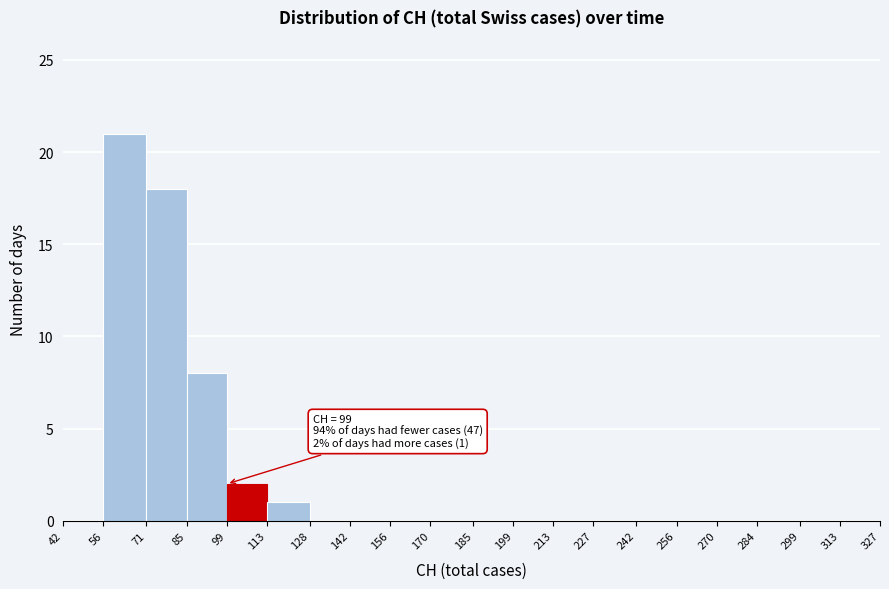

Over which range of the x-axis is the bar tallest?

56 to 71